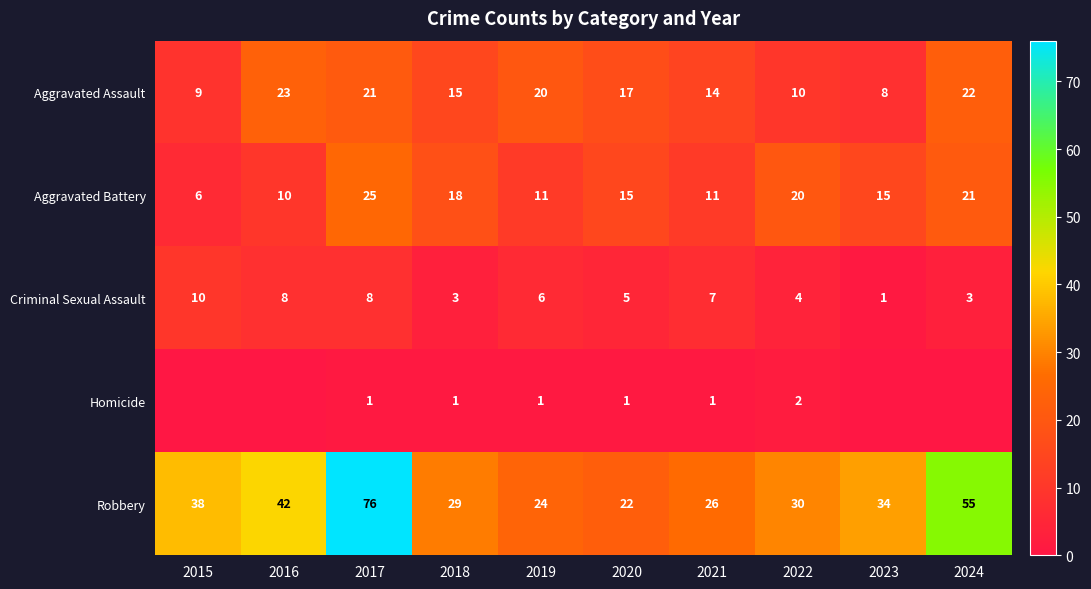

At which label is Criminal Sexual Assault closest to 5?

2020